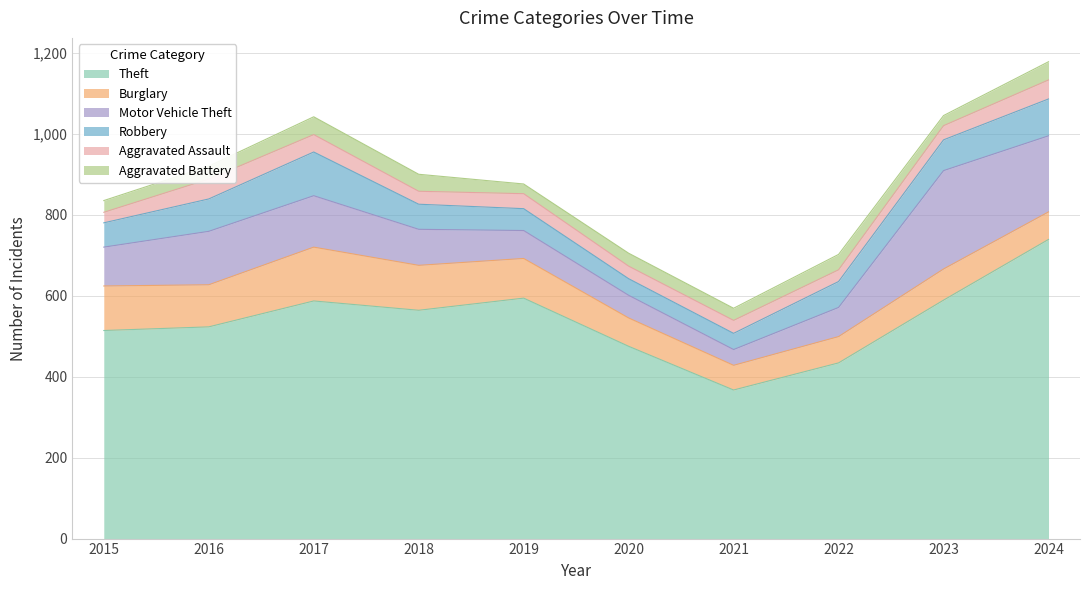

What is the value of the Aggravated Battery point at the 6th from the left?

32